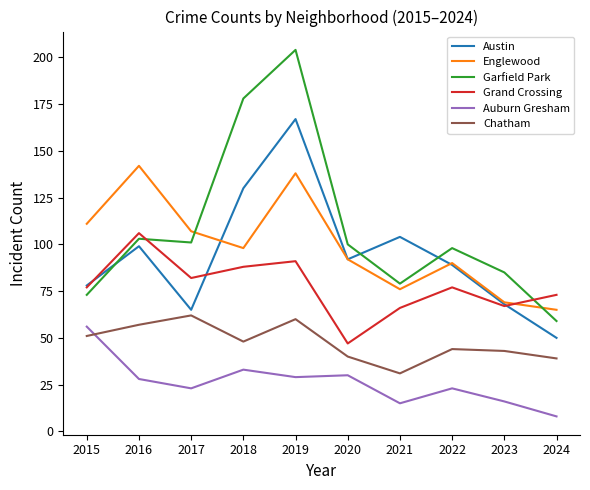

True or false: Auburn Gresham and Garfield Park cross at least once.

False